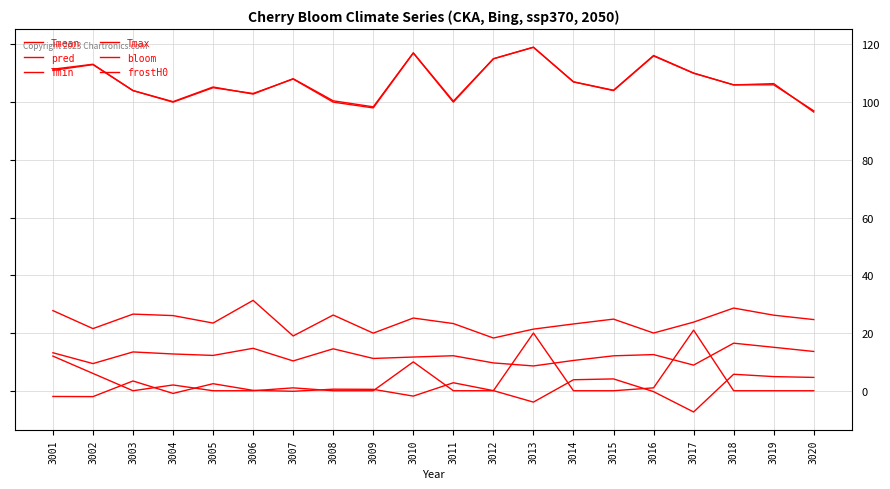

What is the maximum value shown in the chart?

119.0